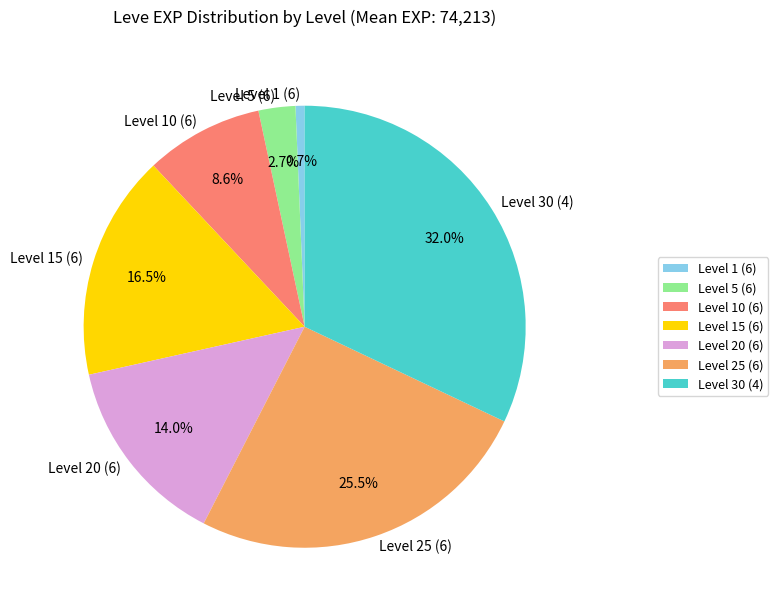

Rank the categories by value from highest to lowest.

Level 30 (4), Level 25 (6), Level 15 (6), Level 20 (6), Level 10 (6), Level 5 (6), Level 1 (6)